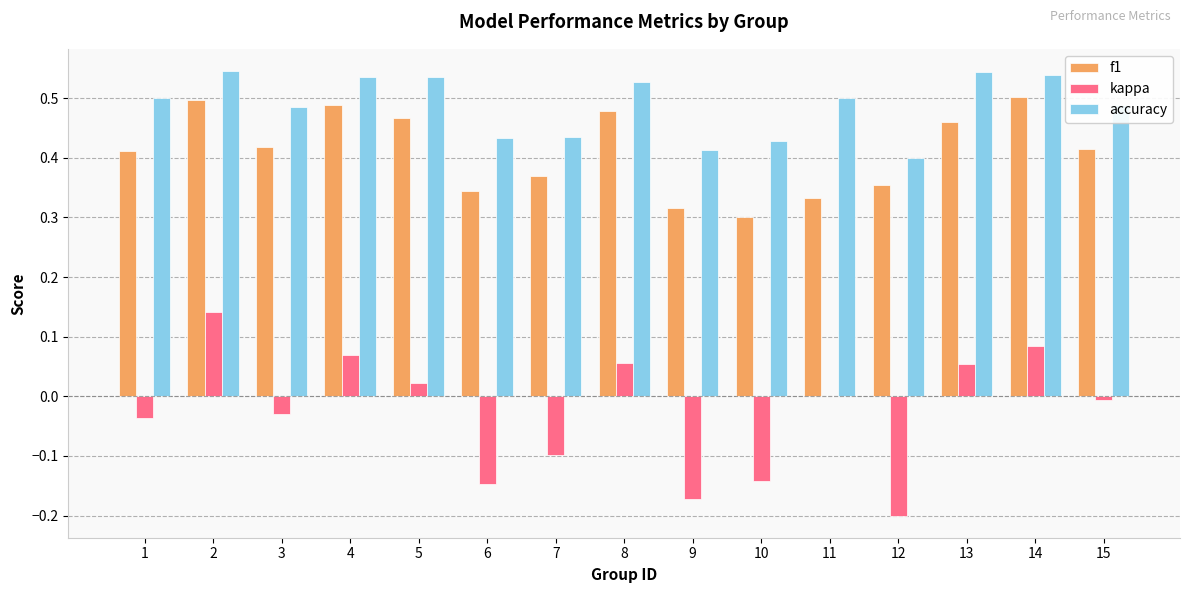

The value of accuracy at 13 is 0.3. True or false?

False